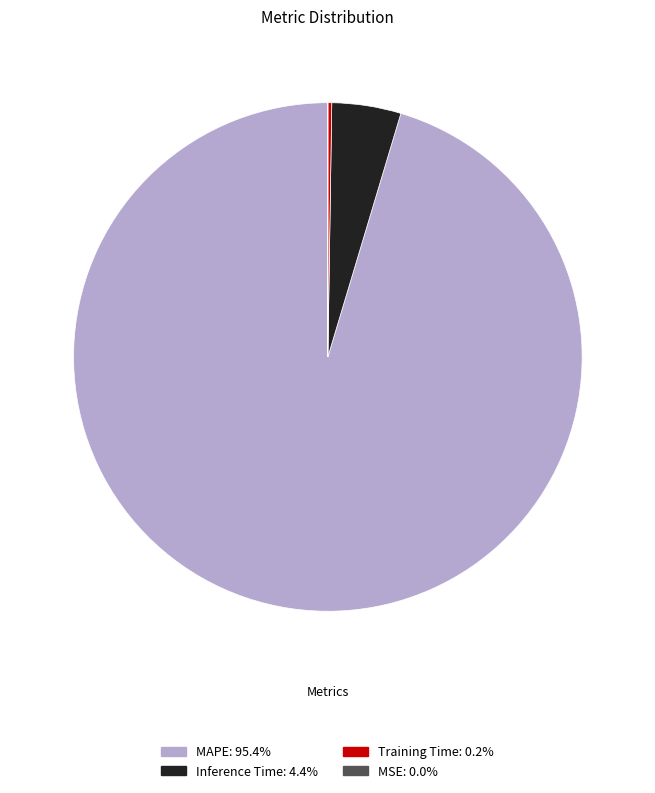

Approximately how many times larger is the value at MAPE compared to Inference Time?

21.7